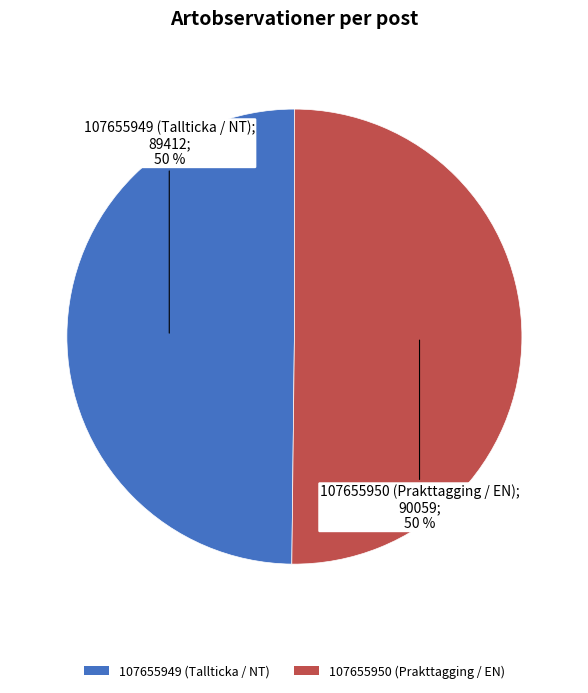

To the nearest percent, what is the combined percentage of 107655950 (Prakttagging / EN) and 107655949 (Tallticka / NT)?

100%